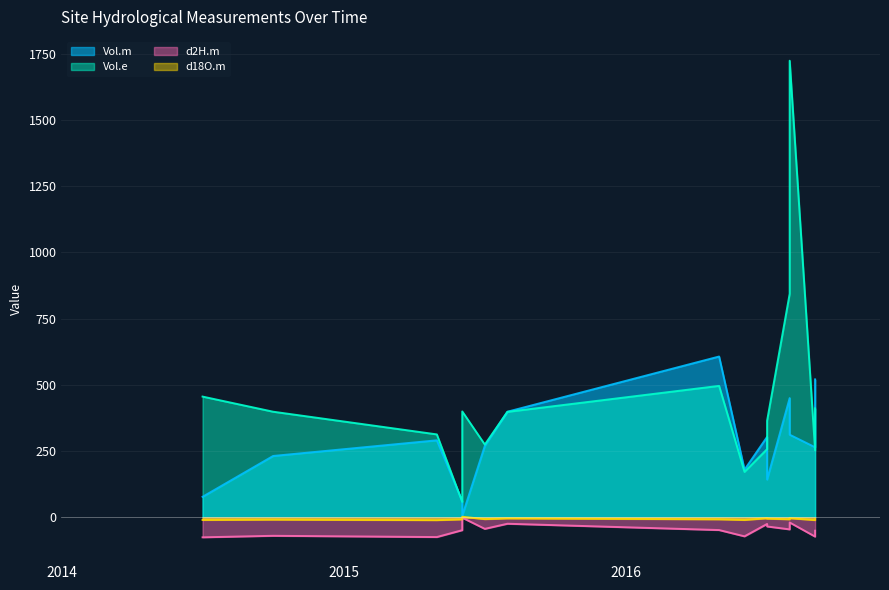

In Vol.m, how many points are higher than both neighbors (excluding endpoints)?

3